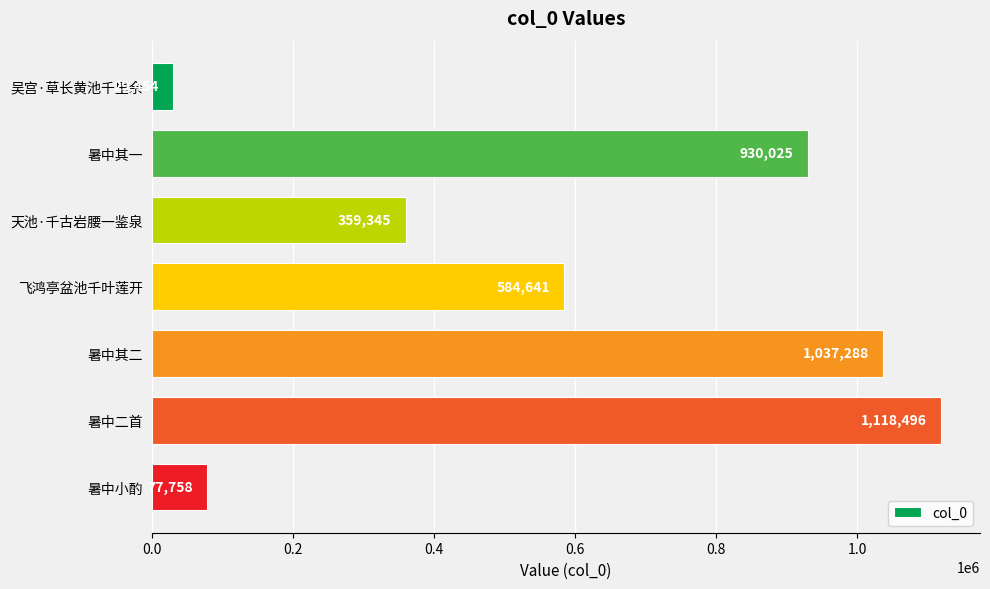

What is the difference between the maximum and minimum values?

1089042